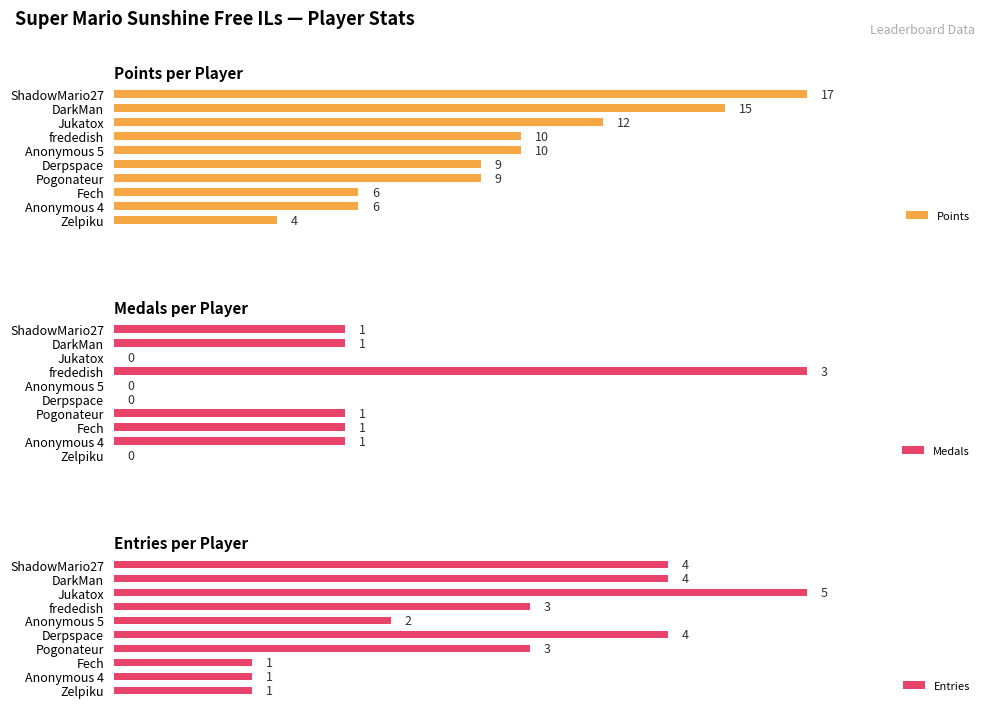

At which label does Points reach its peak?

ShadowMario27